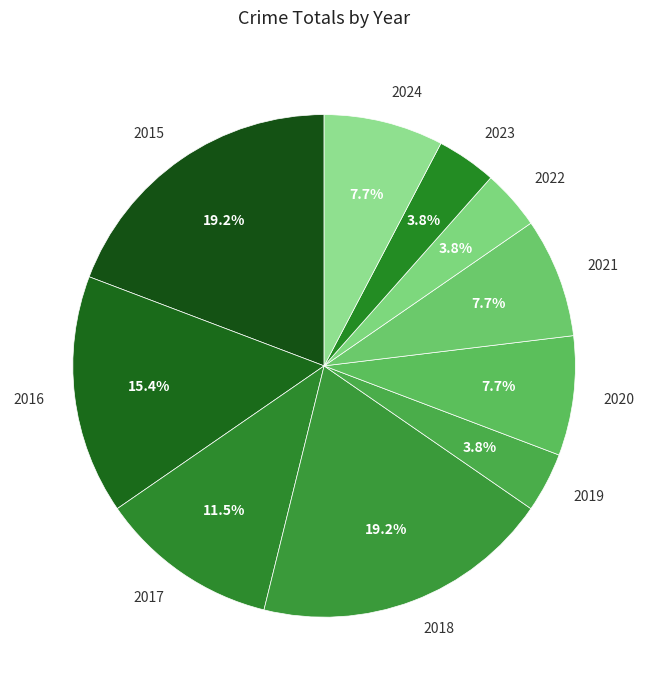

What percentage is NOT represented by 2020?

92.3%